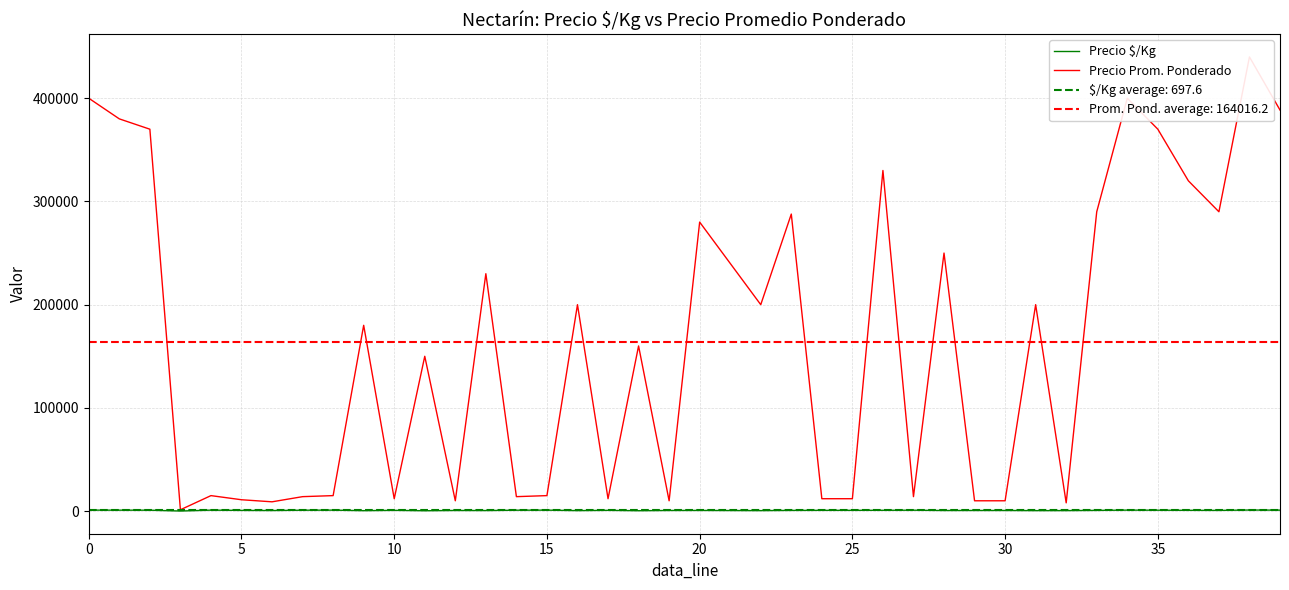

What is the difference between the second highest and second lowest values in the Precio $/Kg series?

595